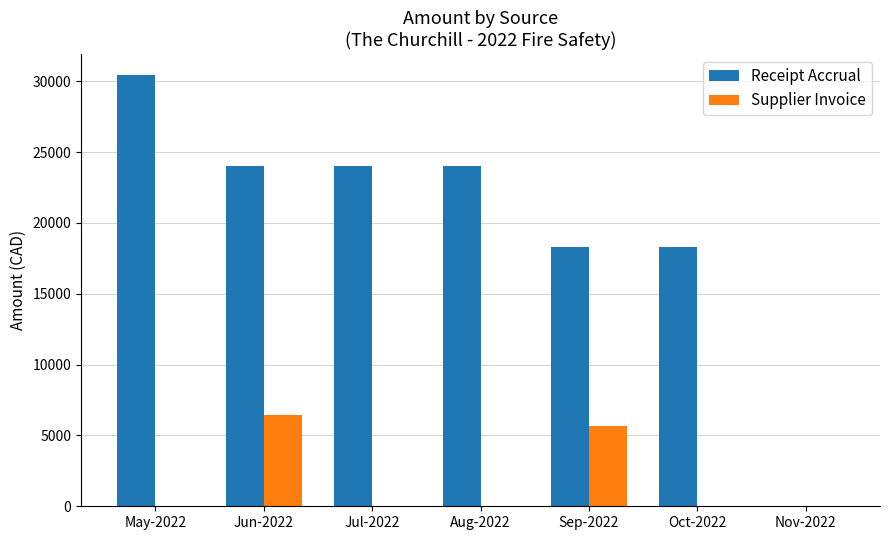

Is it true that Receipt Accrual equals 18326.9 at Oct-2022?

True